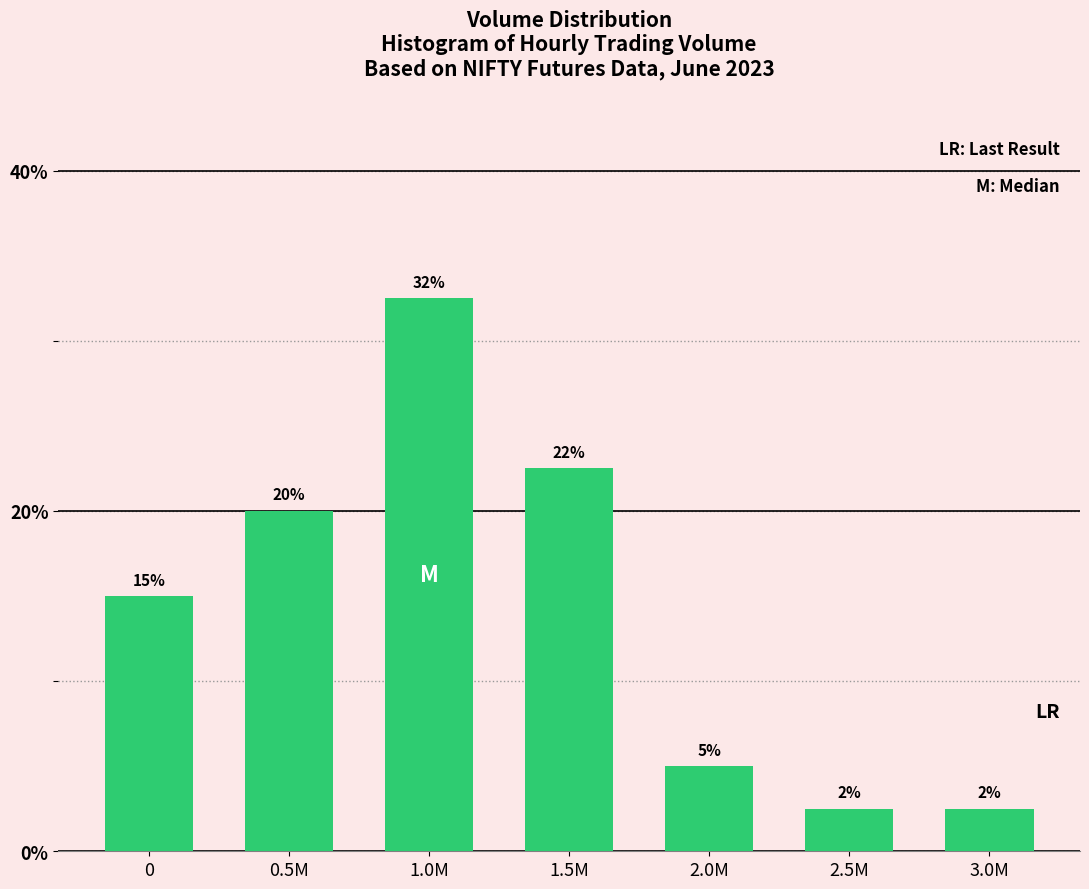

Does the chart contain any negative values?

No